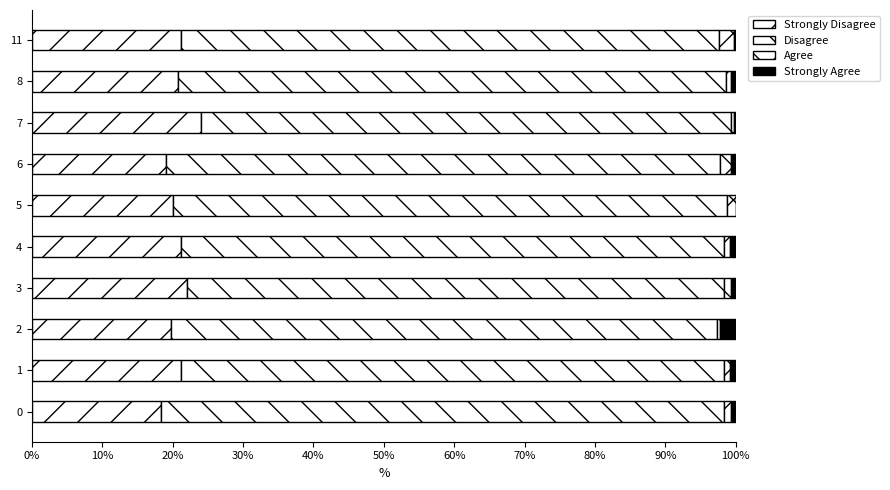

What position from the right is 0%?

10